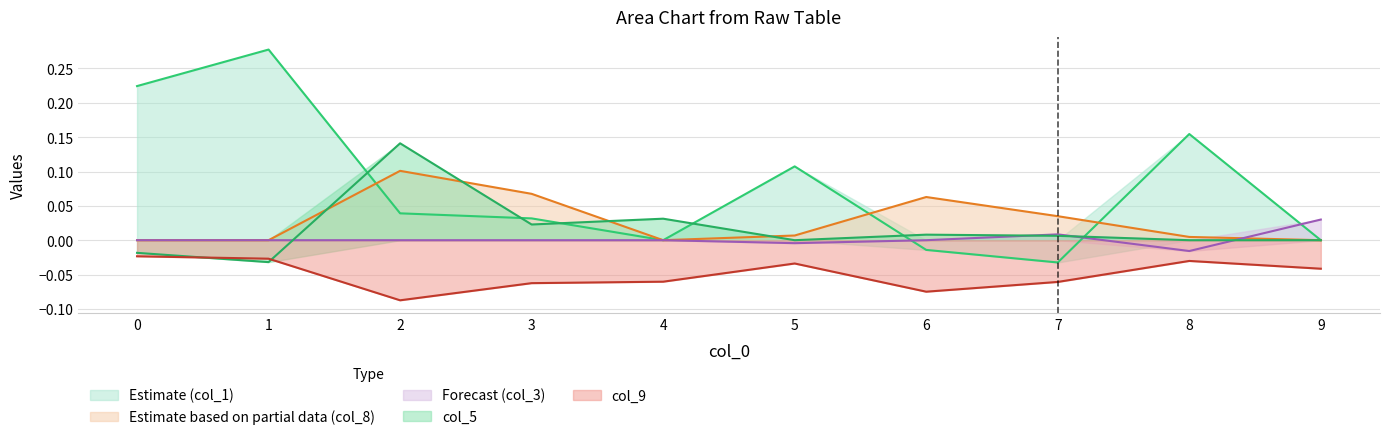

In col_1, how many points are higher than both neighbors (excluding endpoints)?

3